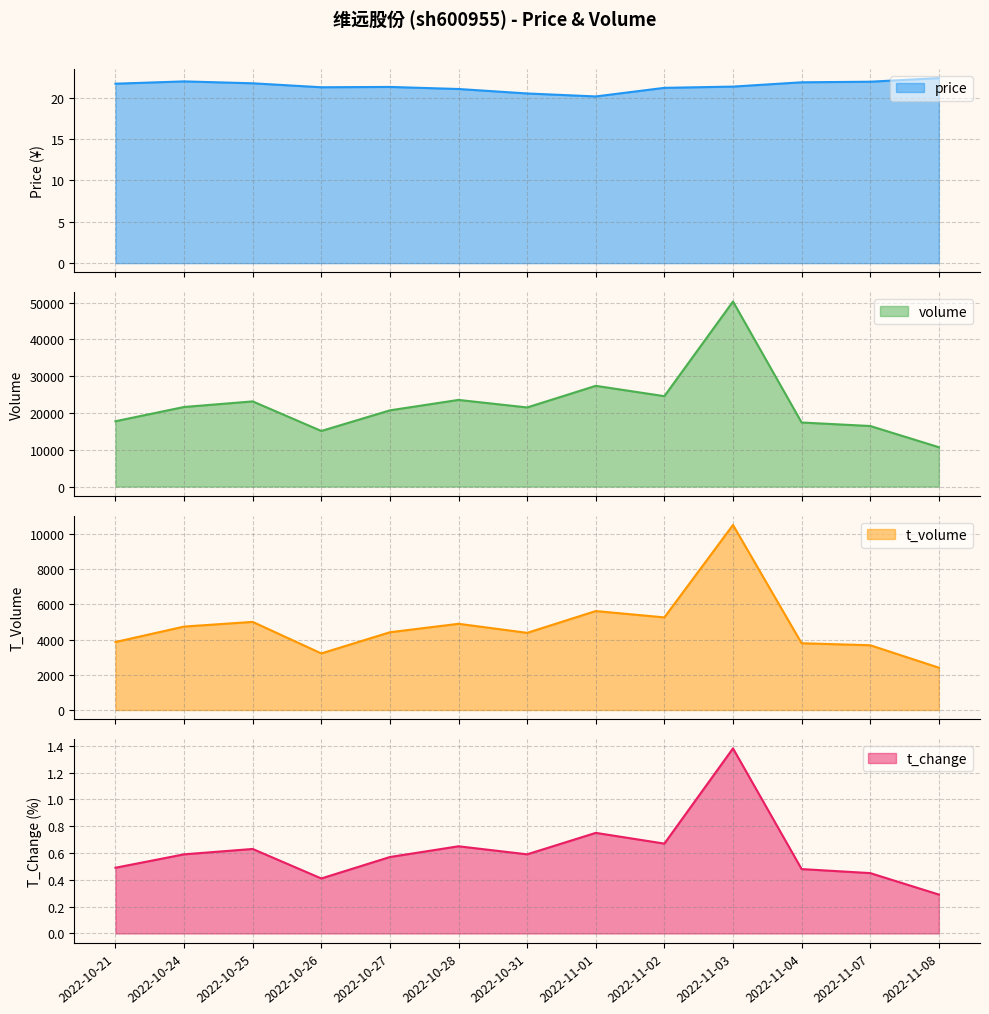

What is the minimum value shown in the chart?

0.3